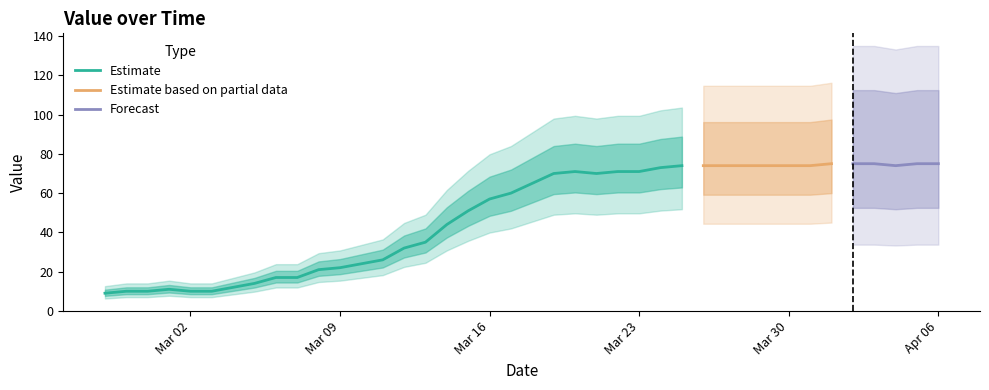

What is the highest value of the Estimate series?

74